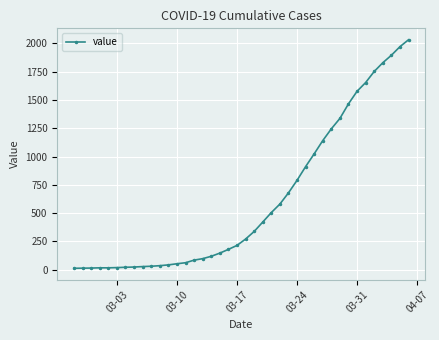

What is the difference between the maximum and minimum values?

2019